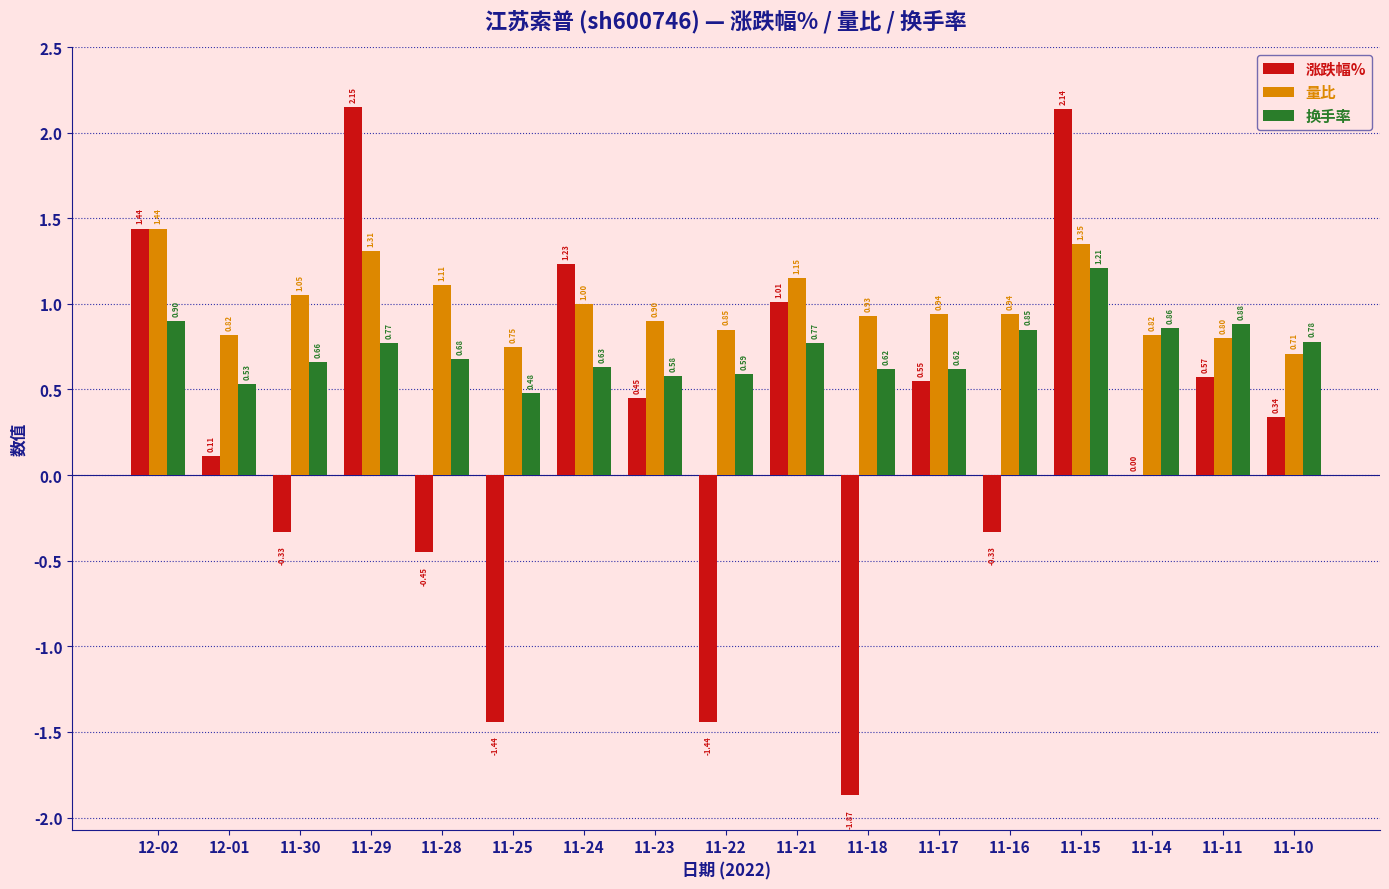

What is the total value across all series at 11-23?

1.9